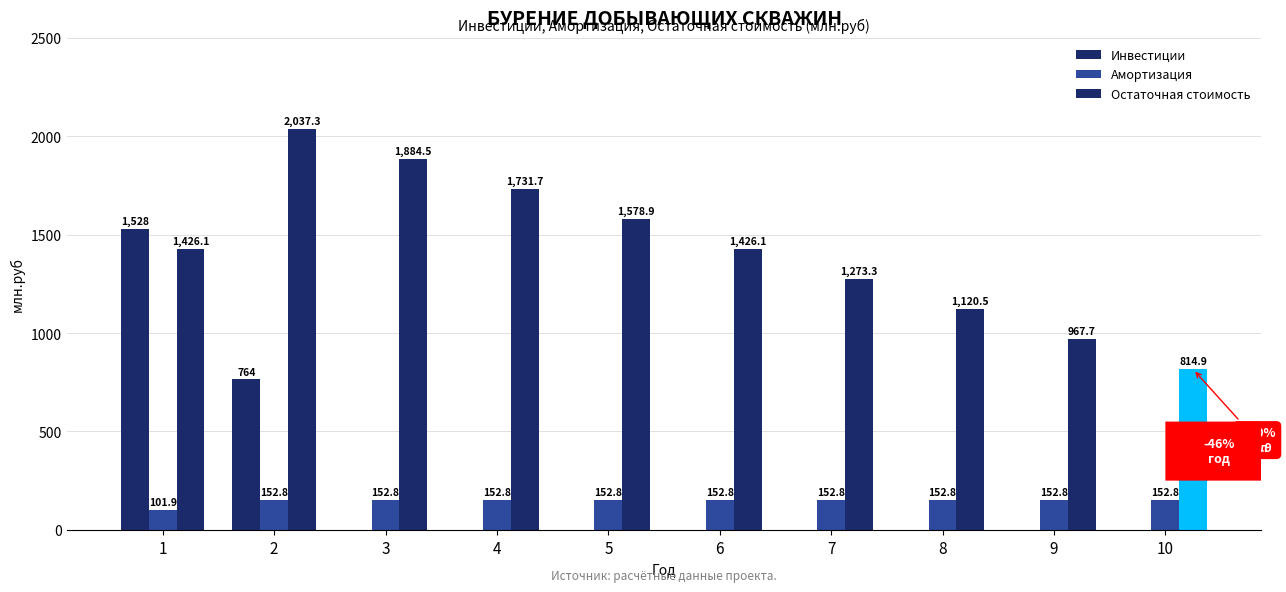

What is the difference between the second highest and minimum values in the Остаточная стоимость series?

1069.6